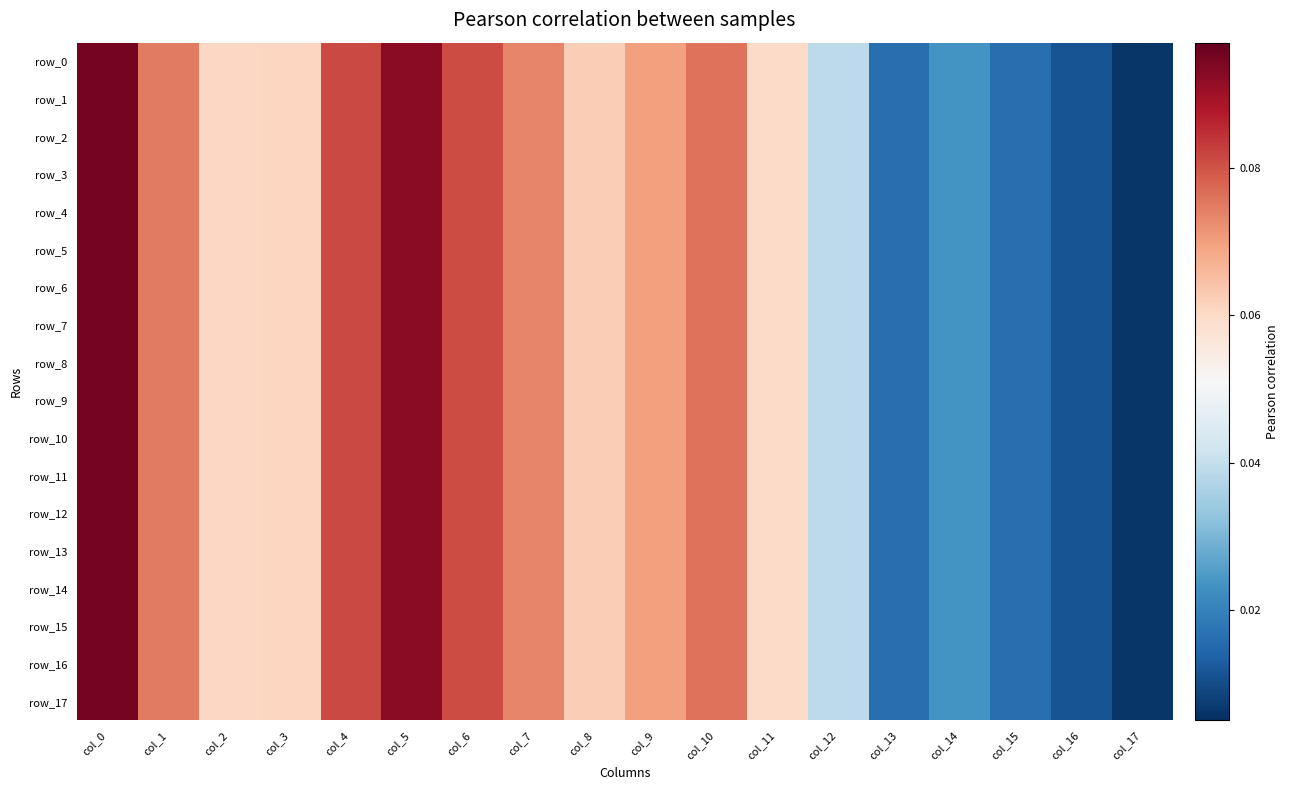

Reading right to left, list all the values displayed in this chart.

row_0: col_17=0.0	col_16=0.0	col_15=0.0	col_14=0.0	col_13=0.0	col_12=0.0	col_11=0.1	col_10=0.1	col_9=0.1	col_8=0.1	col_7=0.1	col_6=0.1	col_5=0.1	col_4=0.1	col_3=0.1	col_2=0.1	col_1=0.1	col_0=0.1
row_1: col_17=0.0	col_16=0.0	col_15=0.0	col_14=0.0	col_13=0.0	col_12=0.0	col_11=0.1	col_10=0.1	col_9=0.1	col_8=0.1	col_7=0.1	col_6=0.1	col_5=0.1	col_4=0.1	col_3=0.1	col_2=0.1	col_1=0.1	col_0=0.1
row_2: col_17=0.0	col_16=0.0	col_15=0.0	col_14=0.0	col_13=0.0	col_12=0.0	col_11=0.1	col_10=0.1	col_9=0.1	col_8=0.1	col_7=0.1	col_6=0.1	col_5=0.1	col_4=0.1	col_3=0.1	col_2=0.1	col_1=0.1	col_0=0.1
row_3: col_17=0.0	col_16=0.0	col_15=0.0	col_14=0.0	col_13=0.0	col_12=0.0	col_11=0.1	col_10=0.1	col_9=0.1	col_8=0.1	col_7=0.1	col_6=0.1	col_5=0.1	col_4=0.1	col_3=0.1	col_2=0.1	col_1=0.1	col_0=0.1
row_4: col_17=0.0	col_16=0.0	col_15=0.0	col_14=0.0	col_13=0.0	col_12=0.0	col_11=0.1	col_10=0.1	col_9=0.1	col_8=0.1	col_7=0.1	col_6=0.1	col_5=0.1	col_4=0.1	col_3=0.1	col_2=0.1	col_1=0.1	col_0=0.1
row_5: col_17=0.0	col_16=0.0	col_15=0.0	col_14=0.0	col_13=0.0	col_12=0.0	col_11=0.1	col_10=0.1	col_9=0.1	col_8=0.1	col_7=0.1	col_6=0.1	col_5=0.1	col_4=0.1	col_3=0.1	col_2=0.1	col_1=0.1	col_0=0.1
row_6: col_17=0.0	col_16=0.0	col_15=0.0	col_14=0.0	col_13=0.0	col_12=0.0	col_11=0.1	col_10=0.1	col_9=0.1	col_8=0.1	col_7=0.1	col_6=0.1	col_5=0.1	col_4=0.1	col_3=0.1	col_2=0.1	col_1=0.1	col_0=0.1
row_7: col_17=0.0	col_16=0.0	col_15=0.0	col_14=0.0	col_13=0.0	col_12=0.0	col_11=0.1	col_10=0.1	col_9=0.1	col_8=0.1	col_7=0.1	col_6=0.1	col_5=0.1	col_4=0.1	col_3=0.1	col_2=0.1	col_1=0.1	col_0=0.1
row_8: col_17=0.0	col_16=0.0	col_15=0.0	col_14=0.0	col_13=0.0	col_12=0.0	col_11=0.1	col_10=0.1	col_9=0.1	col_8=0.1	col_7=0.1	col_6=0.1	col_5=0.1	col_4=0.1	col_3=0.1	col_2=0.1	col_1=0.1	col_0=0.1
row_9: col_17=0.0	col_16=0.0	col_15=0.0	col_14=0.0	col_13=0.0	col_12=0.0	col_11=0.1	col_10=0.1	col_9=0.1	col_8=0.1	col_7=0.1	col_6=0.1	col_5=0.1	col_4=0.1	col_3=0.1	col_2=0.1	col_1=0.1	col_0=0.1
row_10: col_17=0.0	col_16=0.0	col_15=0.0	col_14=0.0	col_13=0.0	col_12=0.0	col_11=0.1	col_10=0.1	col_9=0.1	col_8=0.1	col_7=0.1	col_6=0.1	col_5=0.1	col_4=0.1	col_3=0.1	col_2=0.1	col_1=0.1	col_0=0.1
row_11: col_17=0.0	col_16=0.0	col_15=0.0	col_14=0.0	col_13=0.0	col_12=0.0	col_11=0.1	col_10=0.1	col_9=0.1	col_8=0.1	col_7=0.1	col_6=0.1	col_5=0.1	col_4=0.1	col_3=0.1	col_2=0.1	col_1=0.1	col_0=0.1
row_12: col_17=0.0	col_16=0.0	col_15=0.0	col_14=0.0	col_13=0.0	col_12=0.0	col_11=0.1	col_10=0.1	col_9=0.1	col_8=0.1	col_7=0.1	col_6=0.1	col_5=0.1	col_4=0.1	col_3=0.1	col_2=0.1	col_1=0.1	col_0=0.1
row_13: col_17=0.0	col_16=0.0	col_15=0.0	col_14=0.0	col_13=0.0	col_12=0.0	col_11=0.1	col_10=0.1	col_9=0.1	col_8=0.1	col_7=0.1	col_6=0.1	col_5=0.1	col_4=0.1	col_3=0.1	col_2=0.1	col_1=0.1	col_0=0.1
row_14: col_17=0.0	col_16=0.0	col_15=0.0	col_14=0.0	col_13=0.0	col_12=0.0	col_11=0.1	col_10=0.1	col_9=0.1	col_8=0.1	col_7=0.1	col_6=0.1	col_5=0.1	col_4=0.1	col_3=0.1	col_2=0.1	col_1=0.1	col_0=0.1
row_15: col_17=0.0	col_16=0.0	col_15=0.0	col_14=0.0	col_13=0.0	col_12=0.0	col_11=0.1	col_10=0.1	col_9=0.1	col_8=0.1	col_7=0.1	col_6=0.1	col_5=0.1	col_4=0.1	col_3=0.1	col_2=0.1	col_1=0.1	col_0=0.1
row_16: col_17=0.0	col_16=0.0	col_15=0.0	col_14=0.0	col_13=0.0	col_12=0.0	col_11=0.1	col_10=0.1	col_9=0.1	col_8=0.1	col_7=0.1	col_6=0.1	col_5=0.1	col_4=0.1	col_3=0.1	col_2=0.1	col_1=0.1	col_0=0.1
row_17: col_17=0.0	col_16=0.0	col_15=0.0	col_14=0.0	col_13=0.0	col_12=0.0	col_11=0.1	col_10=0.1	col_9=0.1	col_8=0.1	col_7=0.1	col_6=0.1	col_5=0.1	col_4=0.1	col_3=0.1	col_2=0.1	col_1=0.1	col_0=0.1